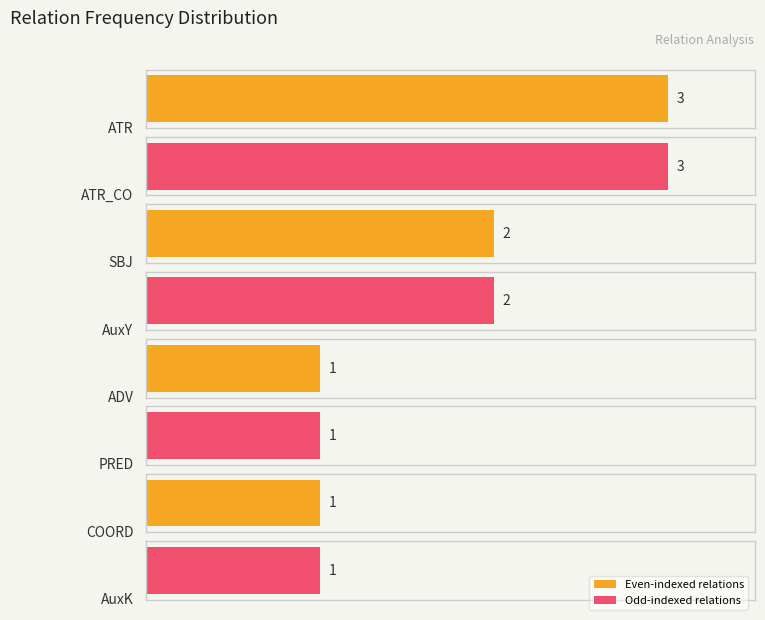

What is the change in value from ATR to AuxK?

-2